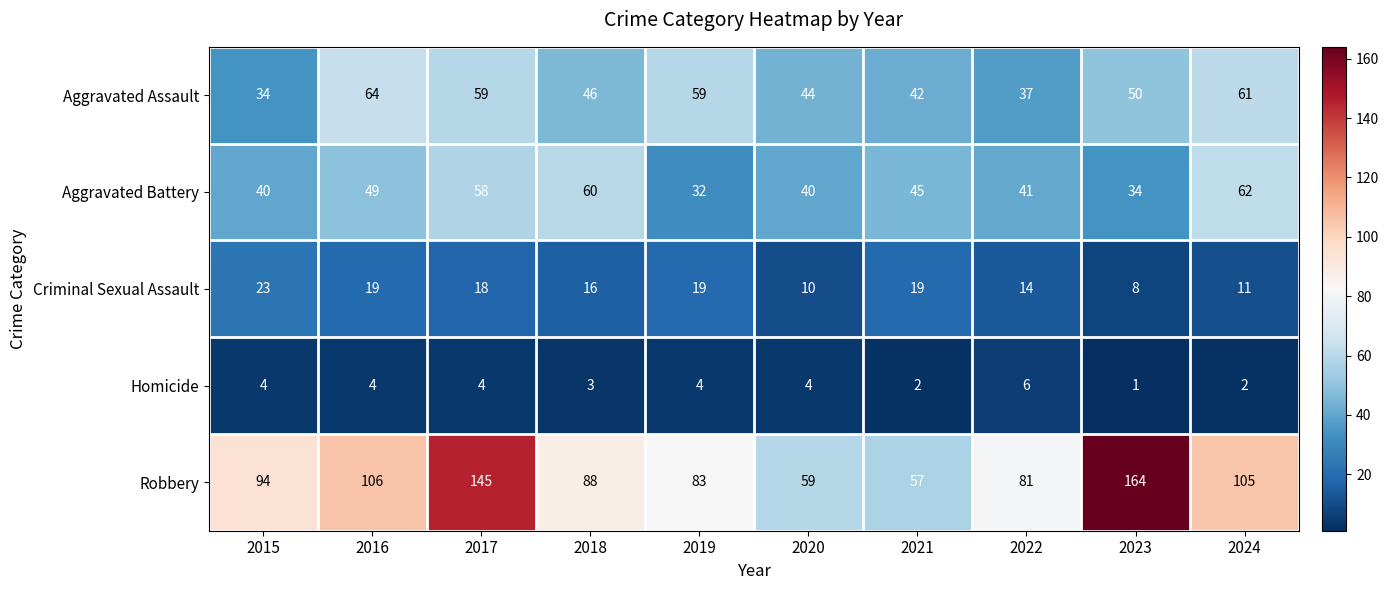

At how many categories does at least one series exceed 142?

2